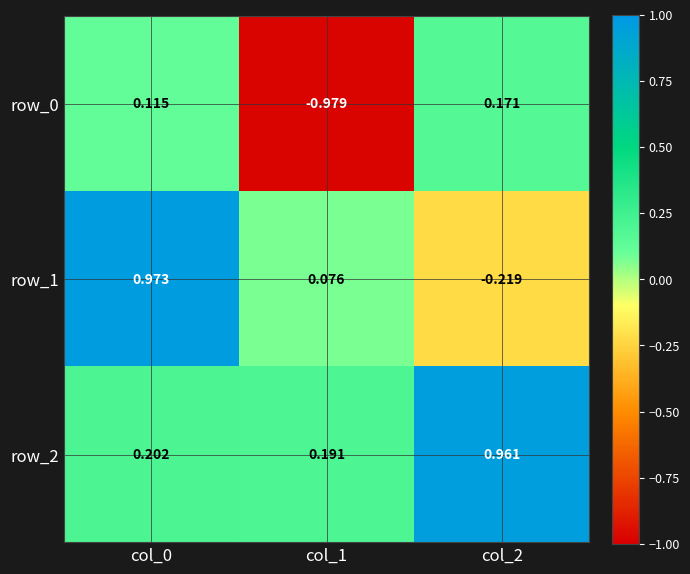

What is the difference between the highest and lowest values at col_1?

1.2